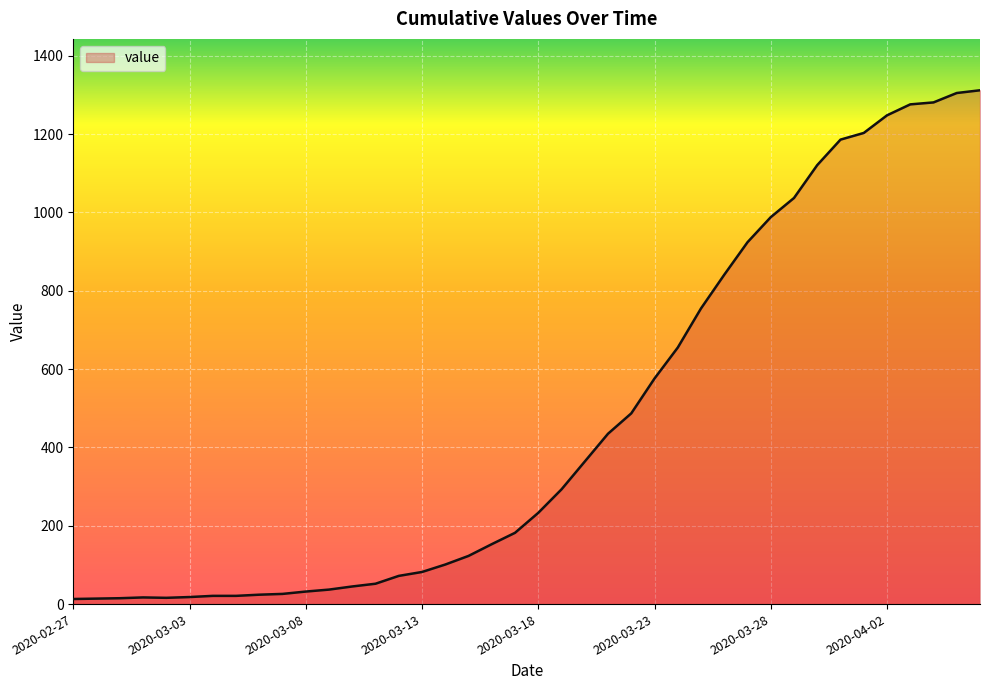

What is the maximum value shown in the chart?

1312